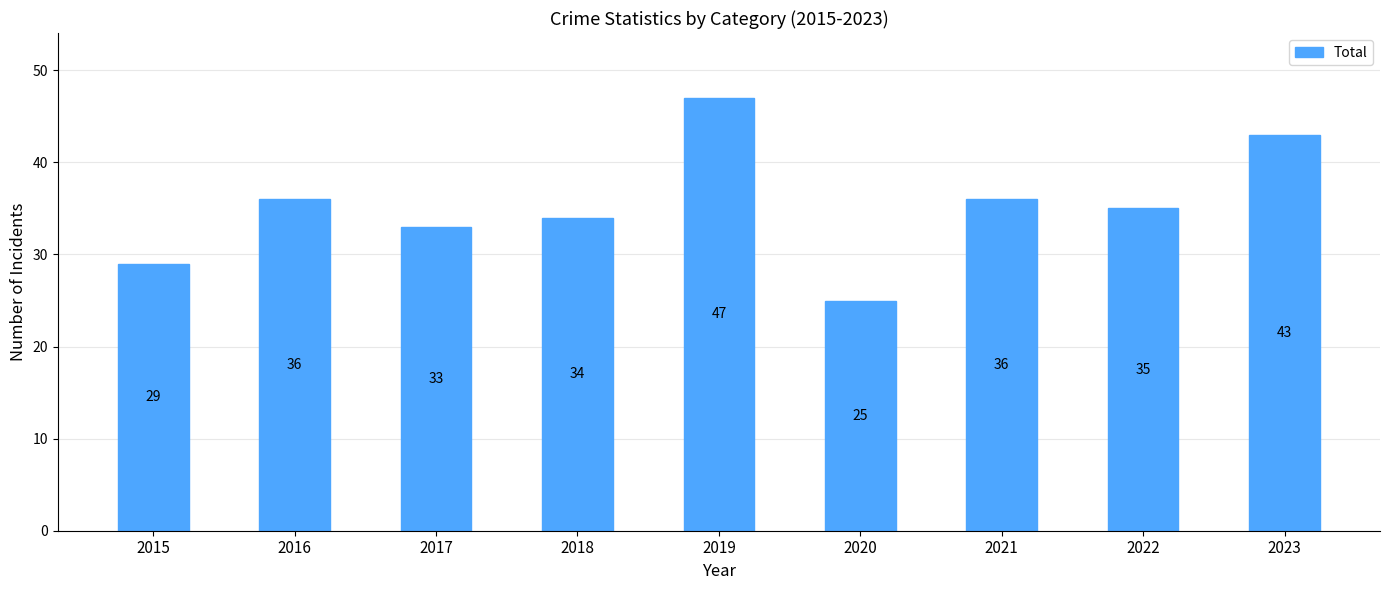

What is the value of the 7th bar from the left?

36